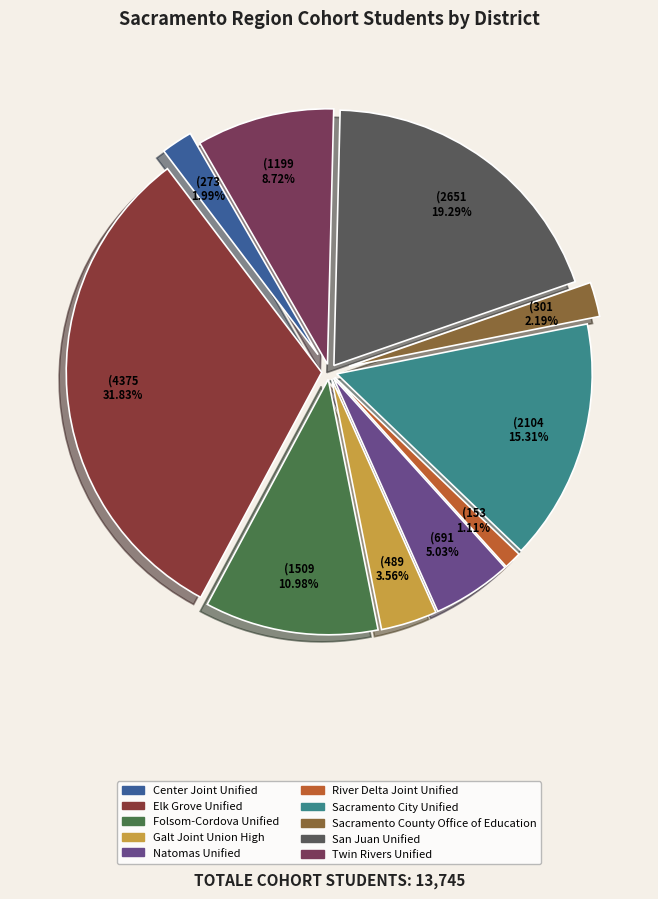

To the nearest percent, what percentage of the pie is Sacramento City Unified?

15%